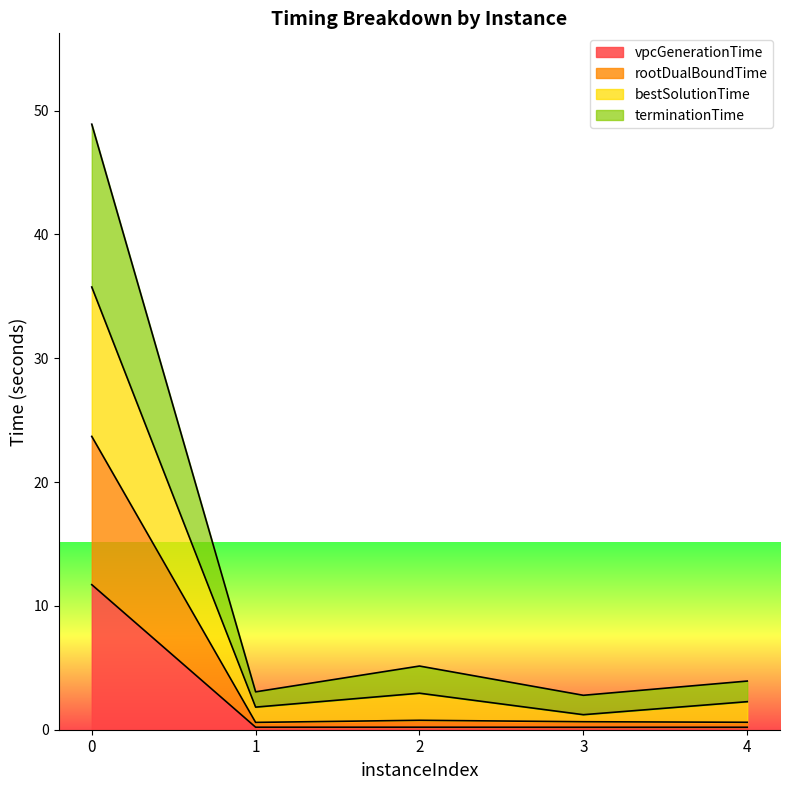

What is the value of the rootDualBoundTime point at the 2nd from the left?

0.6